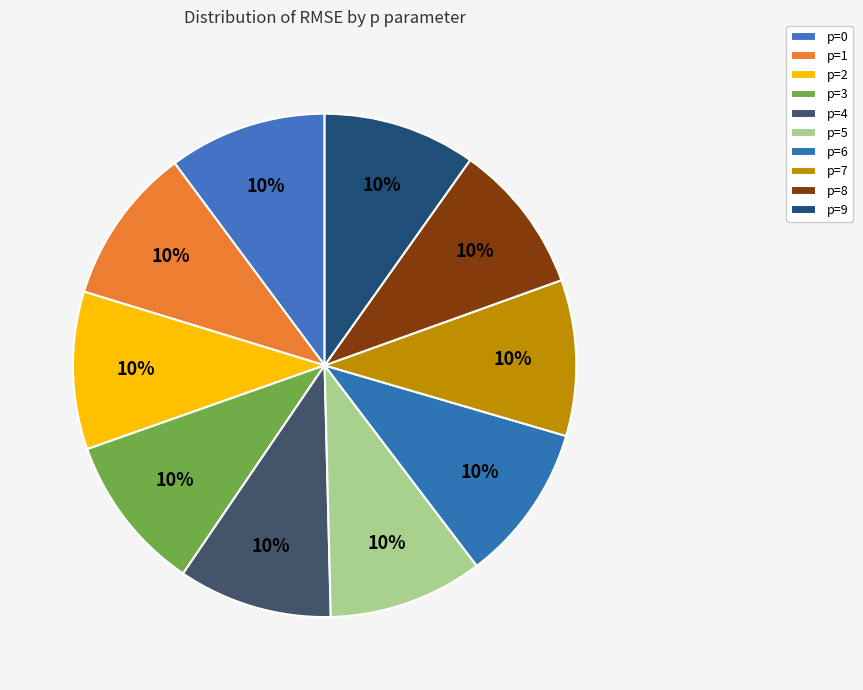

Rank the categories by value from highest to lowest.

p=0, p=6, p=2, p=1, p=3, p=7, p=5, p=4, p=9, p=8